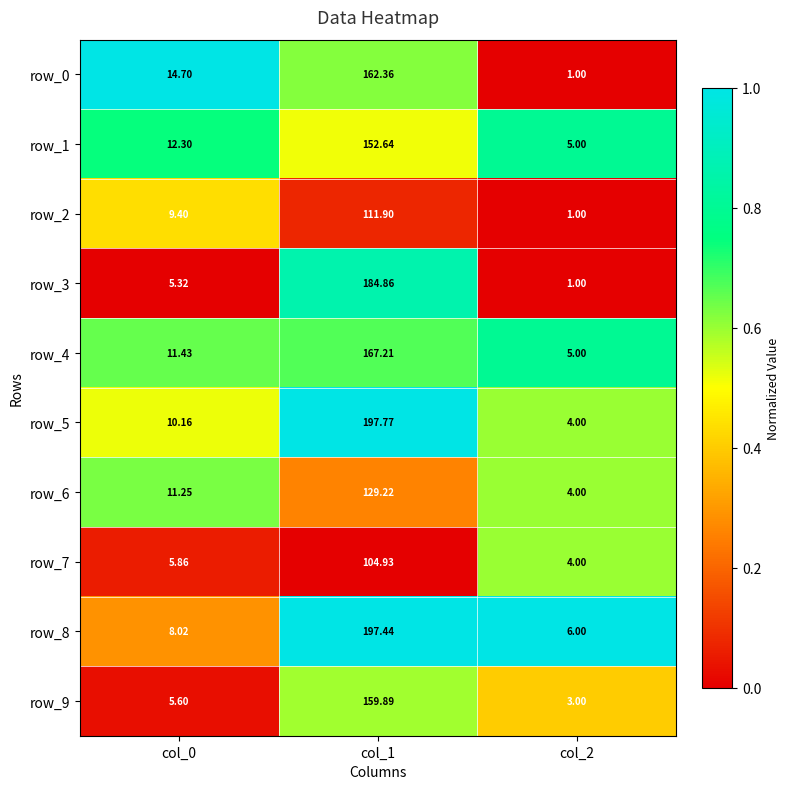

At which label does row_6 reach its peak?

col_1